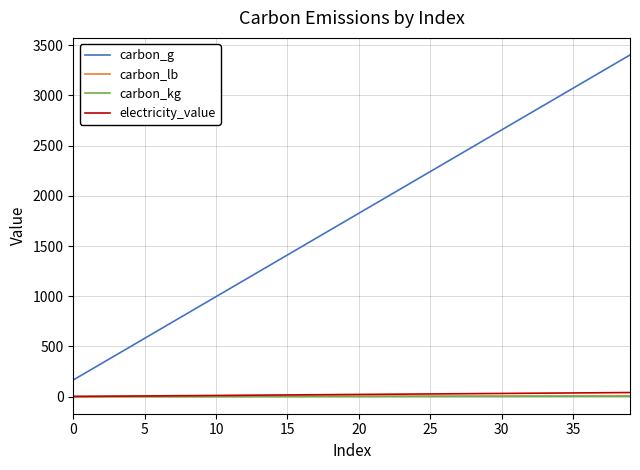

True or false: carbon_lb and carbon_g intersect in this chart.

False